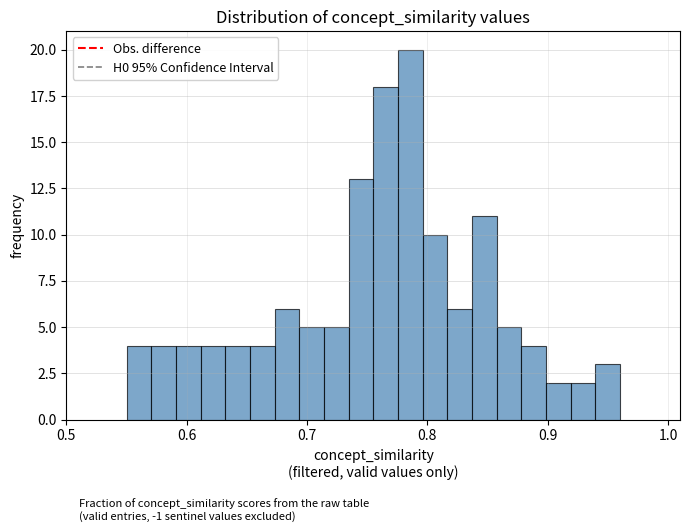

Around what value on the x-axis is the tallest bar? Give the approximate position of its centre, as read against the axis.

0.79